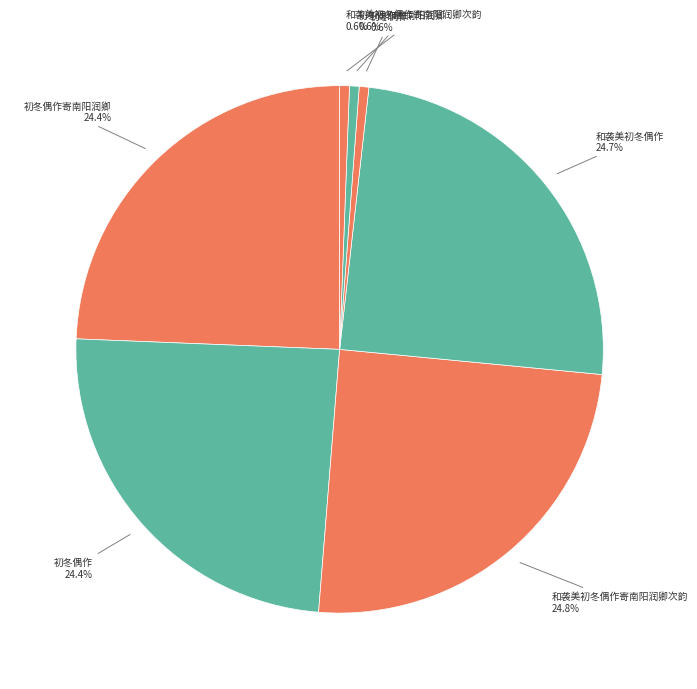

How many segments does this pie chart have?

7